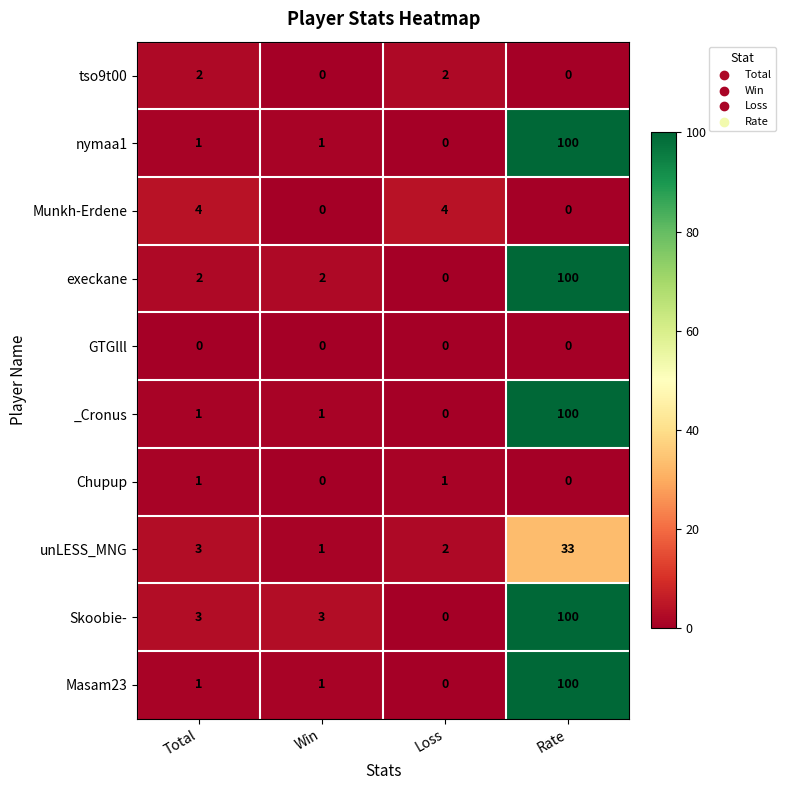

What is the highest value of the execkane series?

100